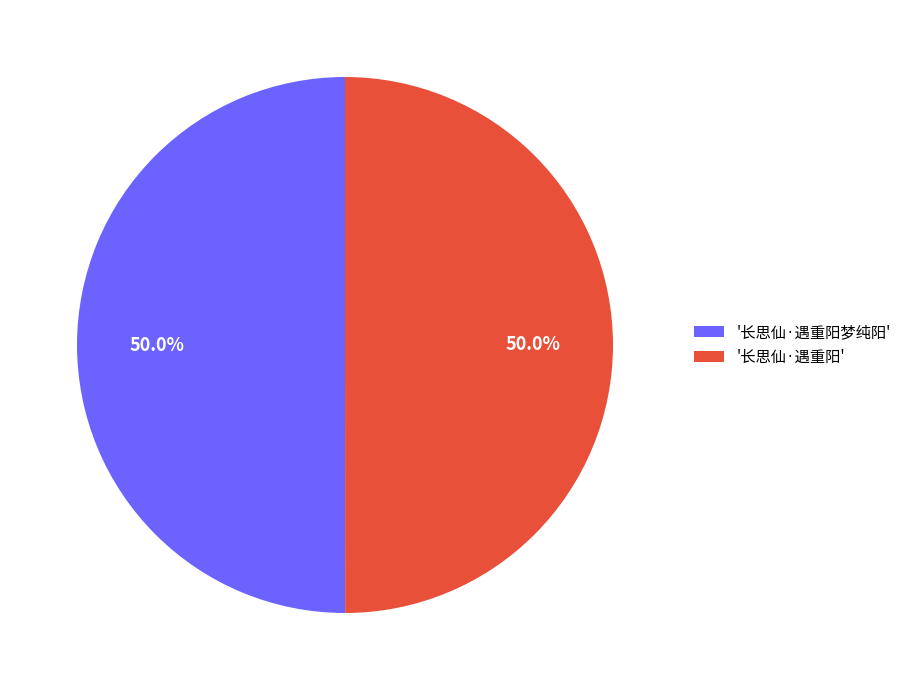

Approximately how many times larger is the value at '长思仙·遇重阳梦纯阳' compared to '长思仙·遇重阳'?

1.0